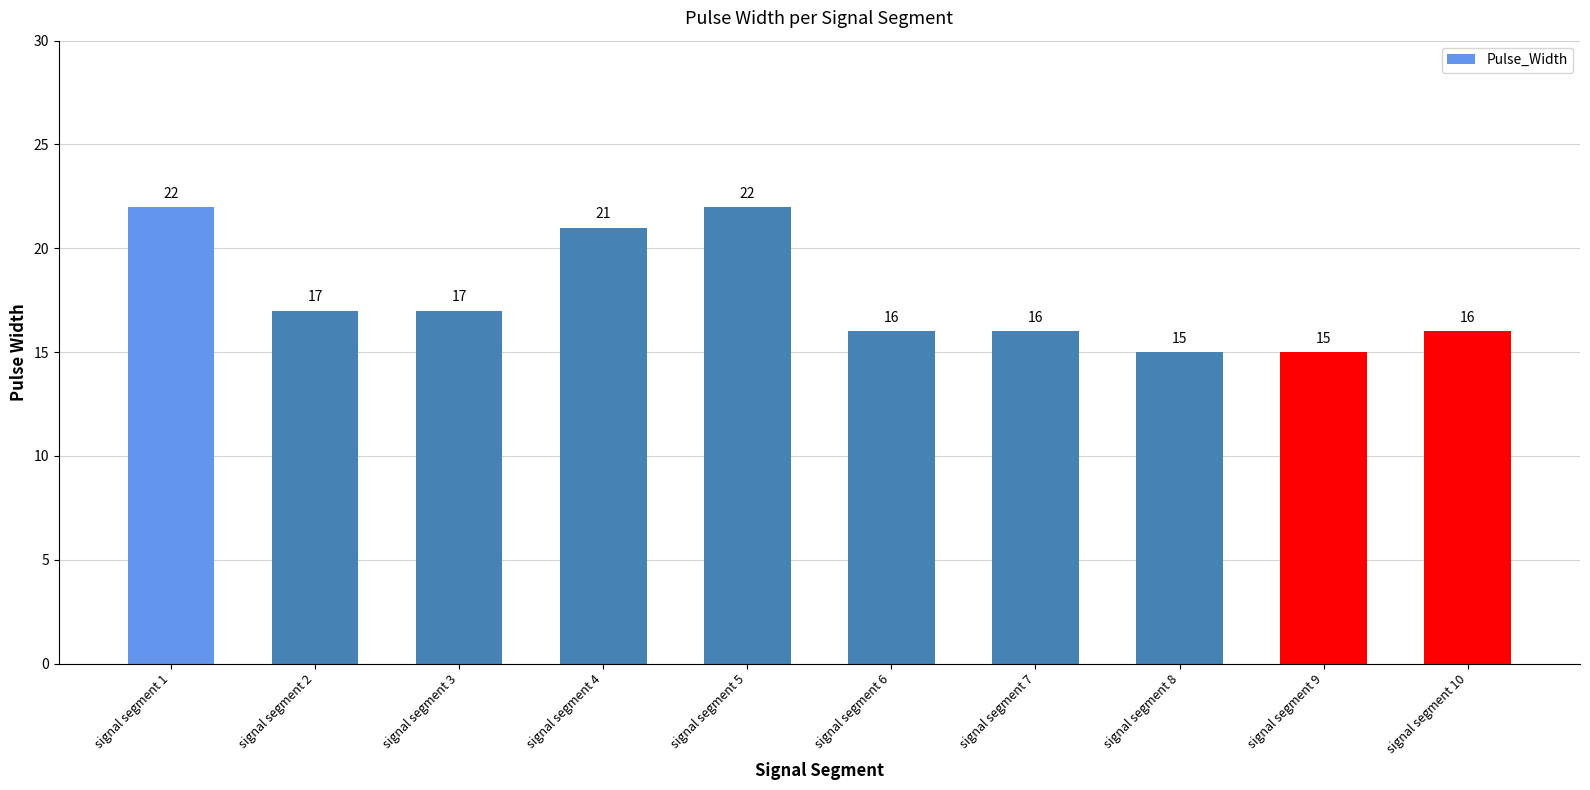

Read the value at signal segment 9.

15